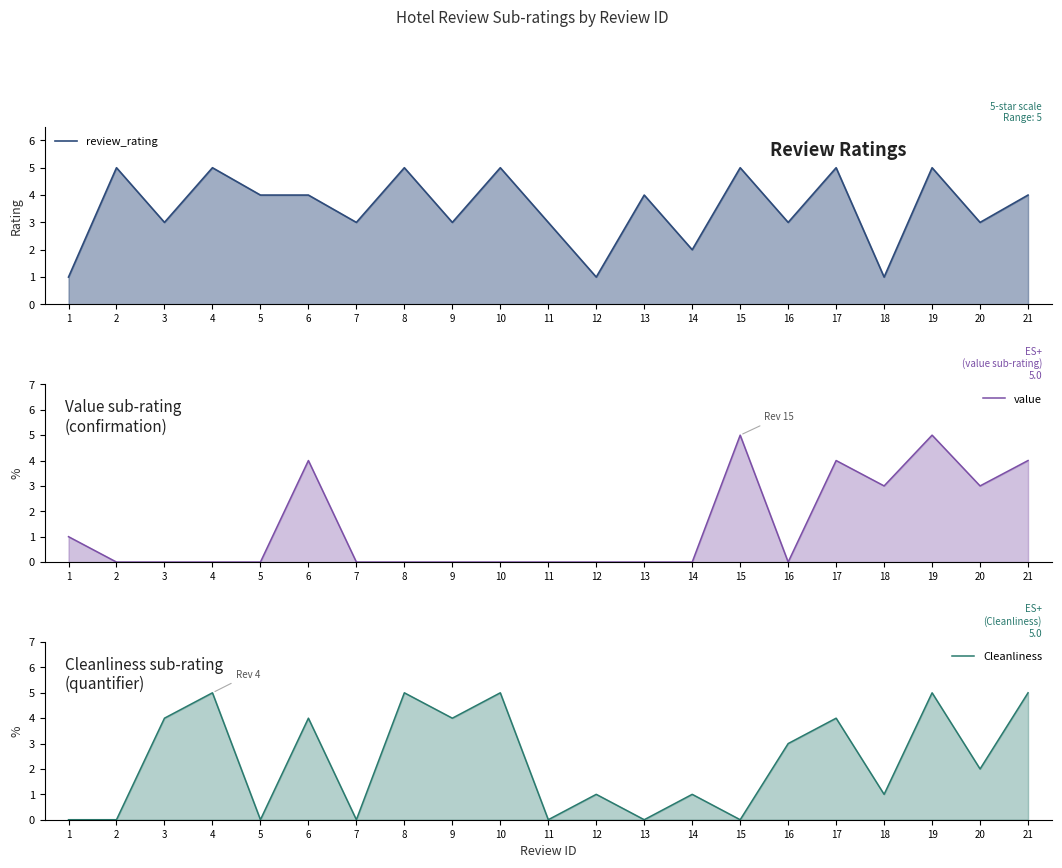

True or false: value and review_rating intersect in this chart.

True